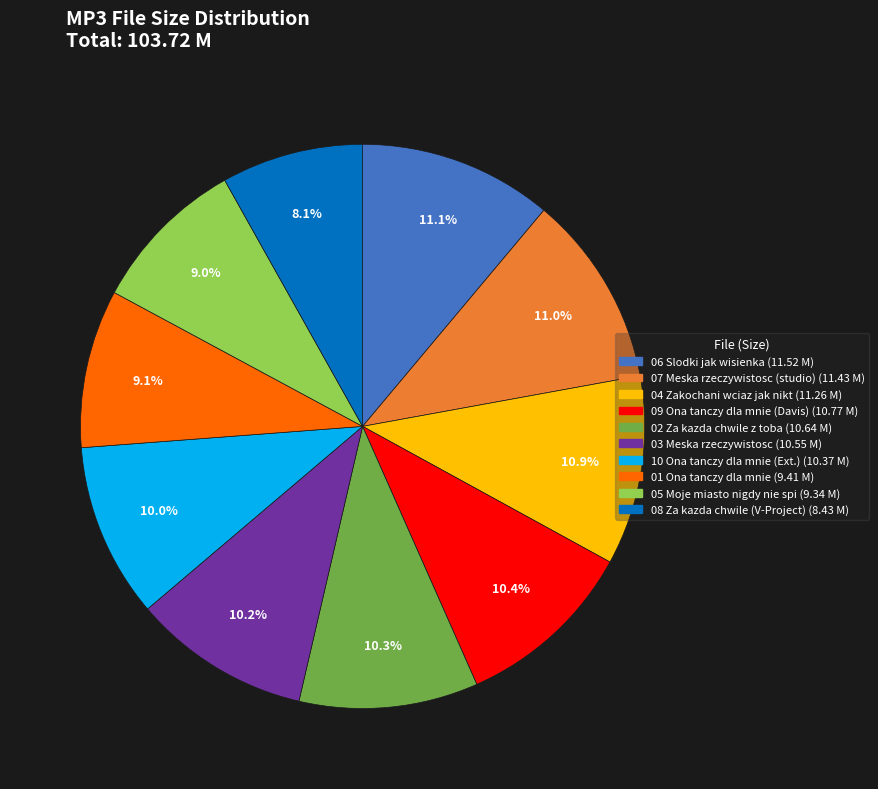

Count the number of slices in the pie.

10